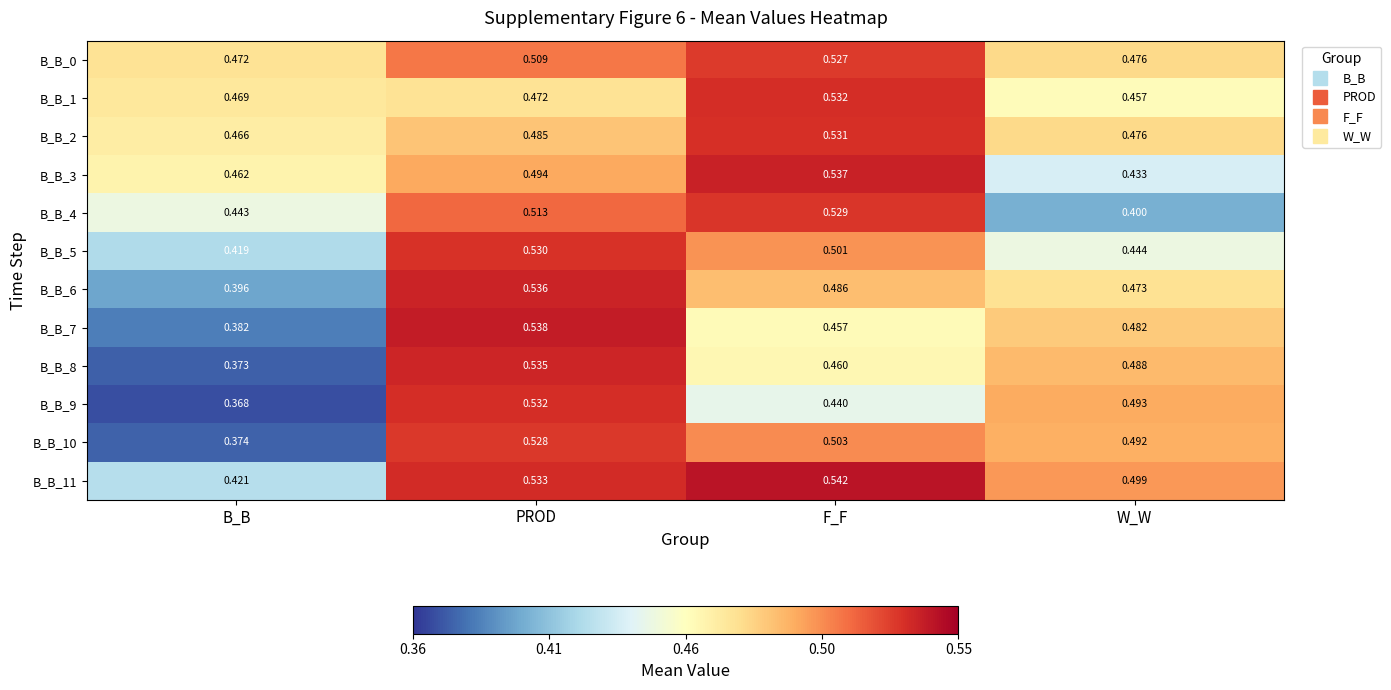

Where is B_B_5 nearest to the value 0?

B_B